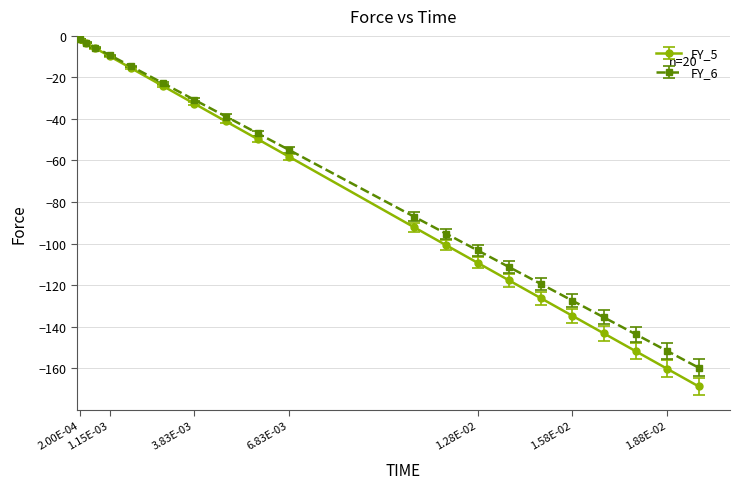

What is the greatest value displayed?

-1.6